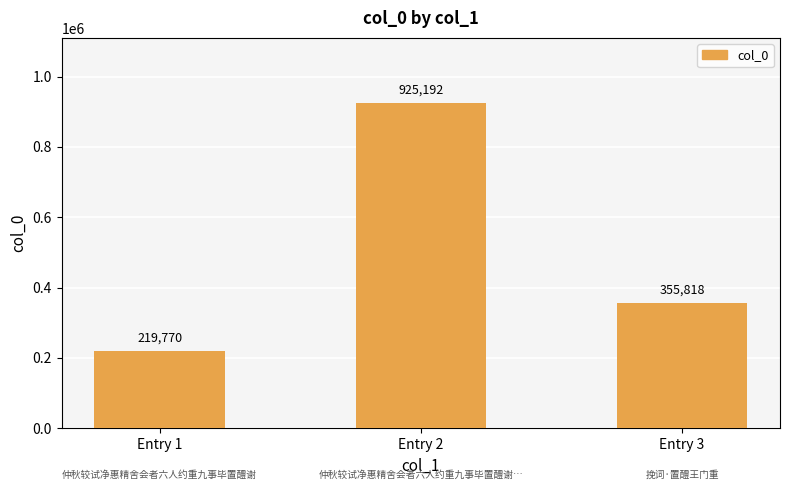

Reading left to right, list all the values displayed in this chart.

219770	925192	355818